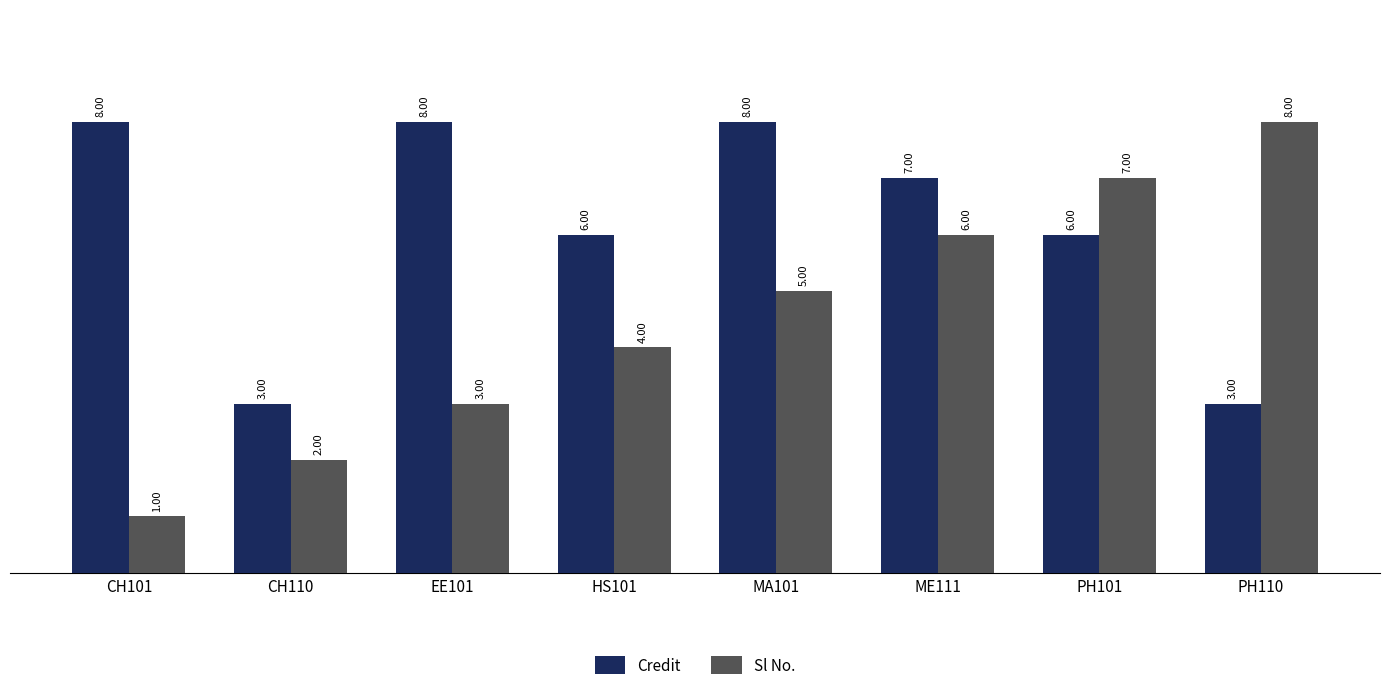

True or false: Sl No. has a value of 3 at EE101.

True